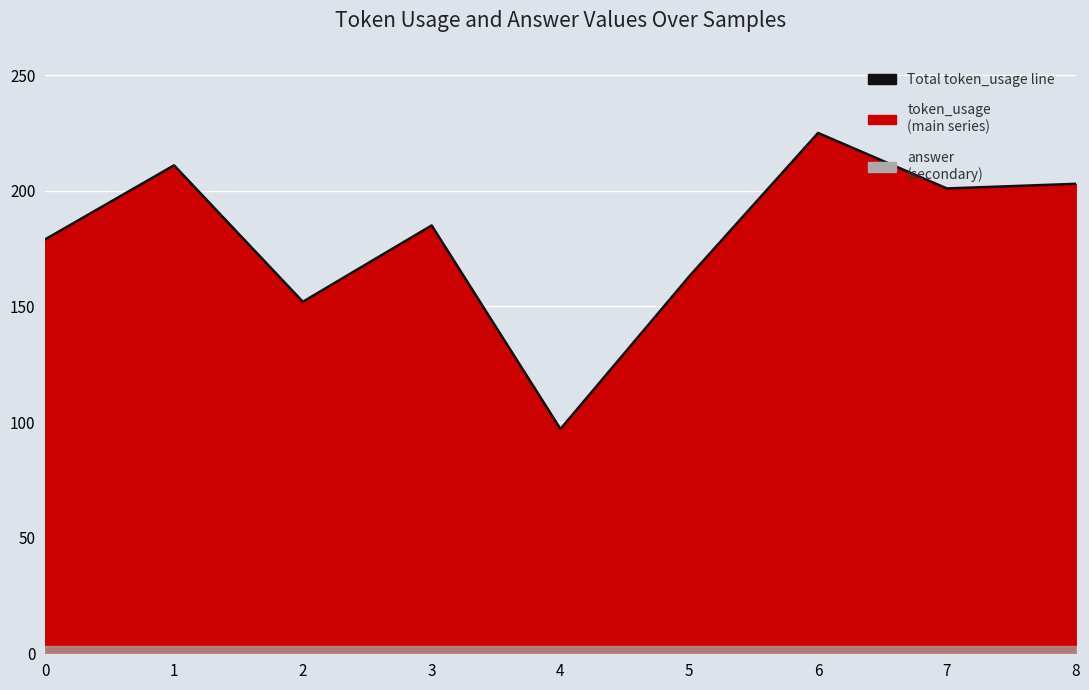

How many data points does each series have?

9